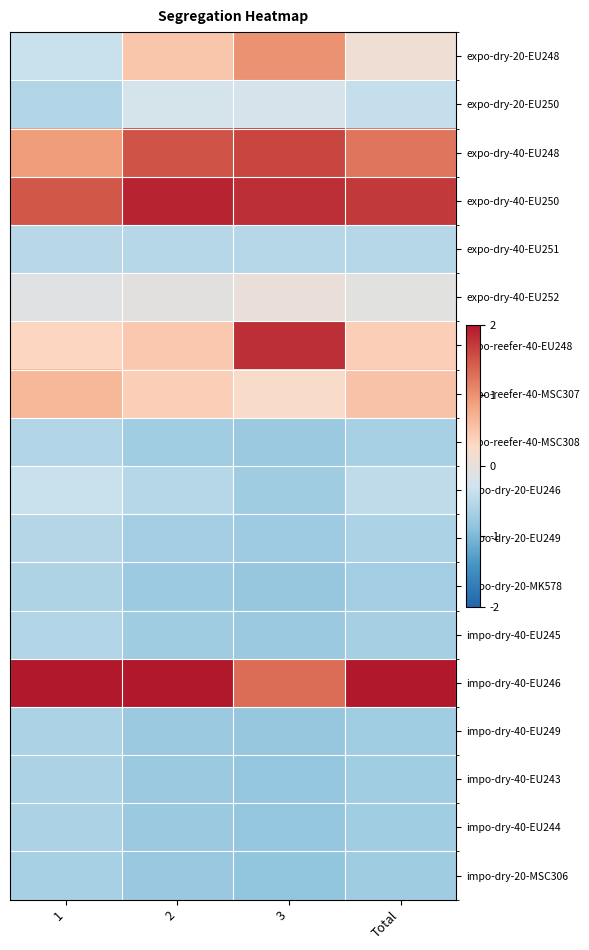

What is the spread (max minus min) of values at Total?

3.7